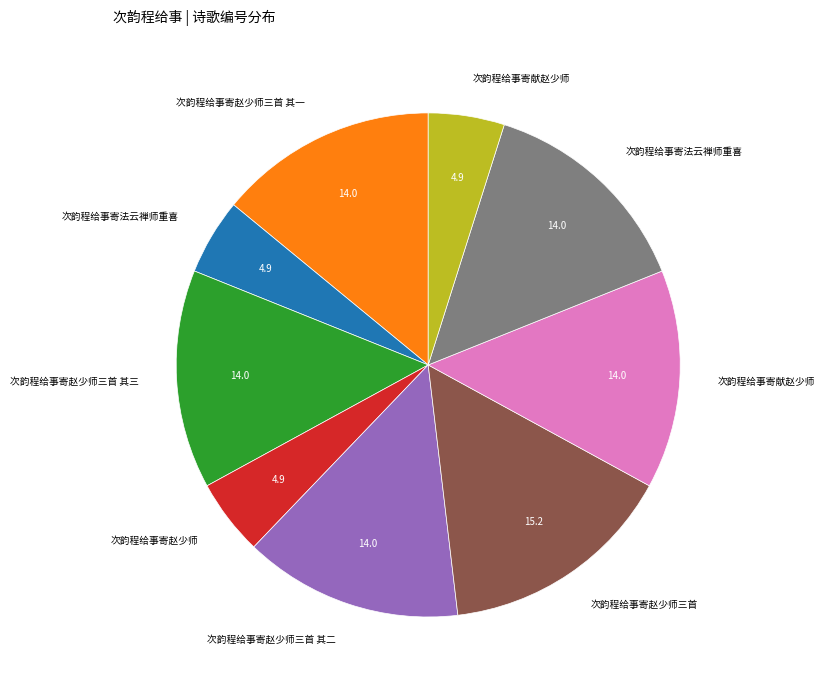

Is there any slice that represents more than half of the pie?

No